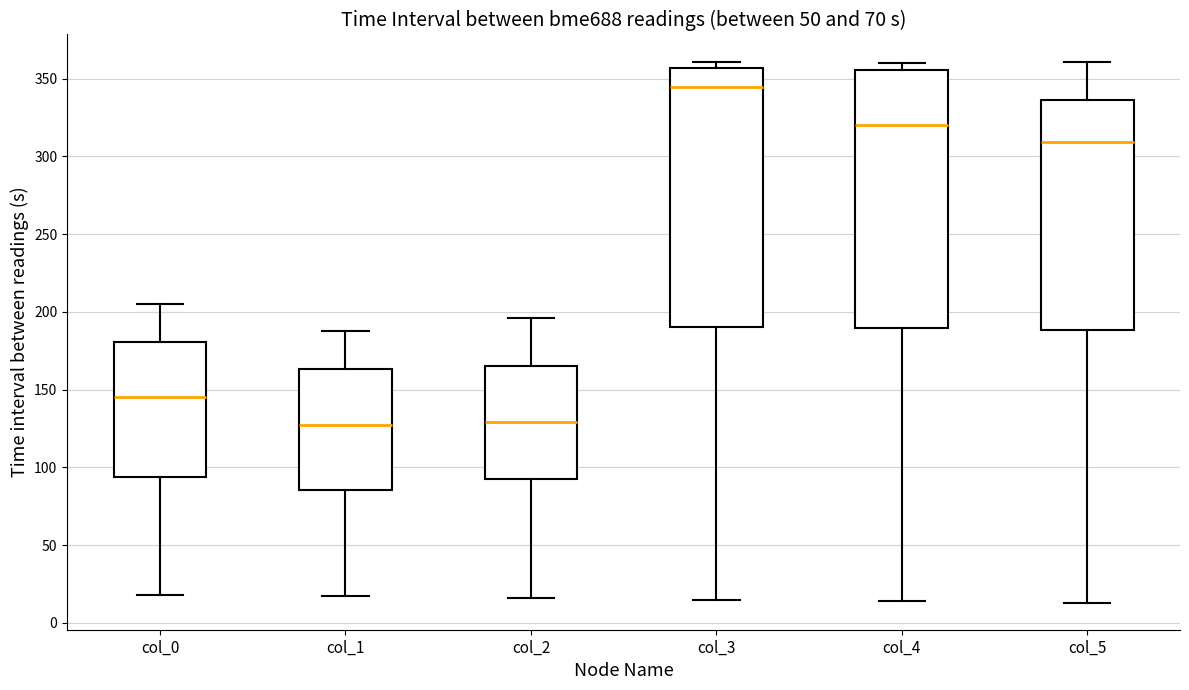

Which box's median line is the highest?

col_3